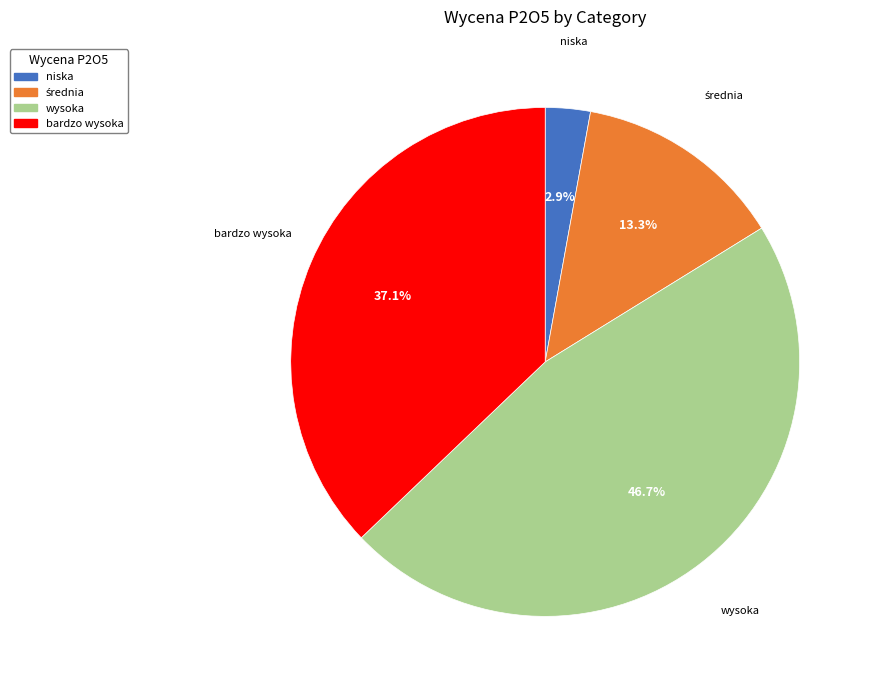

What is the smallest slice in the pie chart?

niska